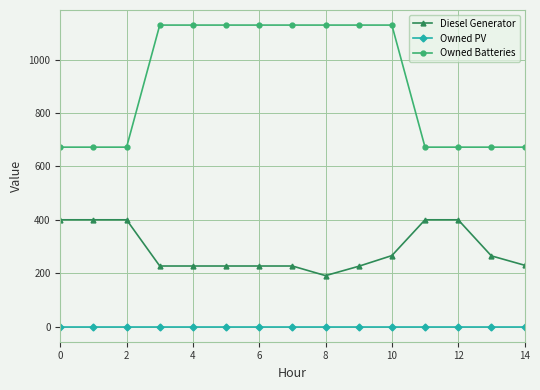

What is the difference between the maximum and minimum values in the Owned Batteries series?

457